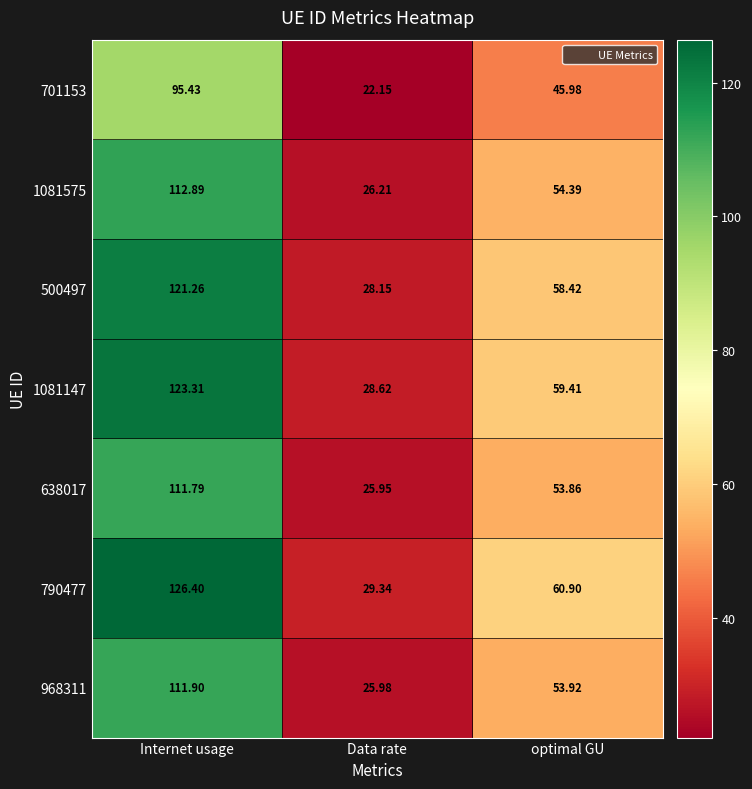

Which series has the widest spread of values?

790477